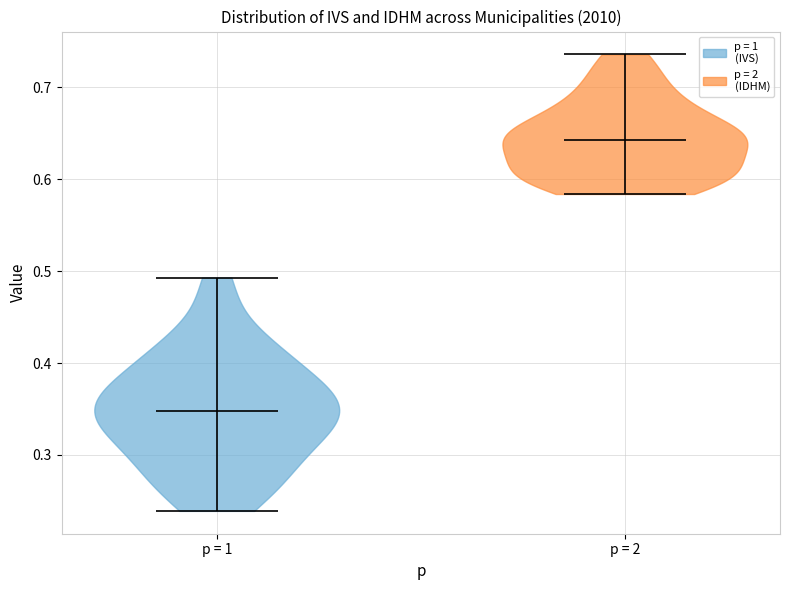

Reading left to right, read every violin against the y-axis: where its median line is, and the lowest and highest points it reaches. The values are not printed on the chart, so give them approximately, as read against the axis.

p = 1: median line 0.35, lowest point 0.24, highest point 0.49
p = 2: median line 0.64, lowest point 0.58, highest point 0.74